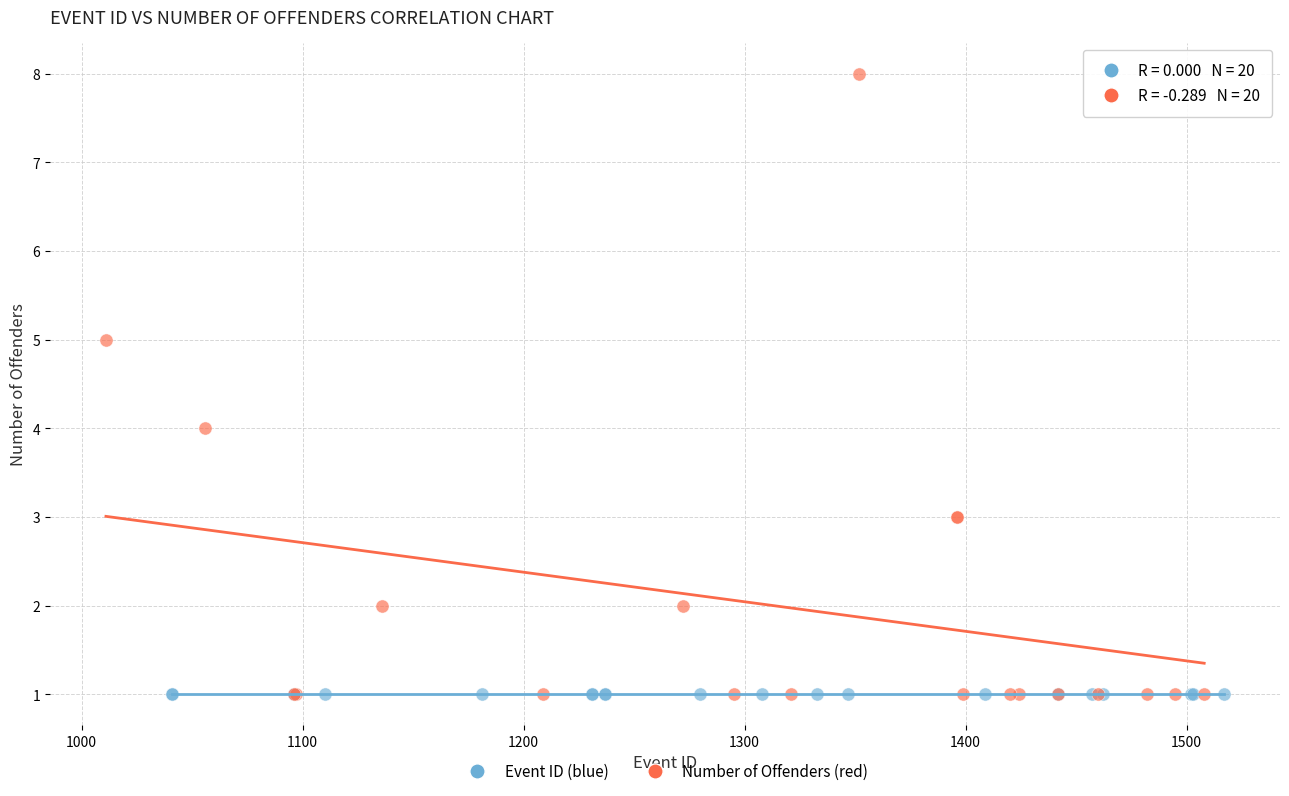

Which series contains the highest Y value?

Number of Offenders (red)